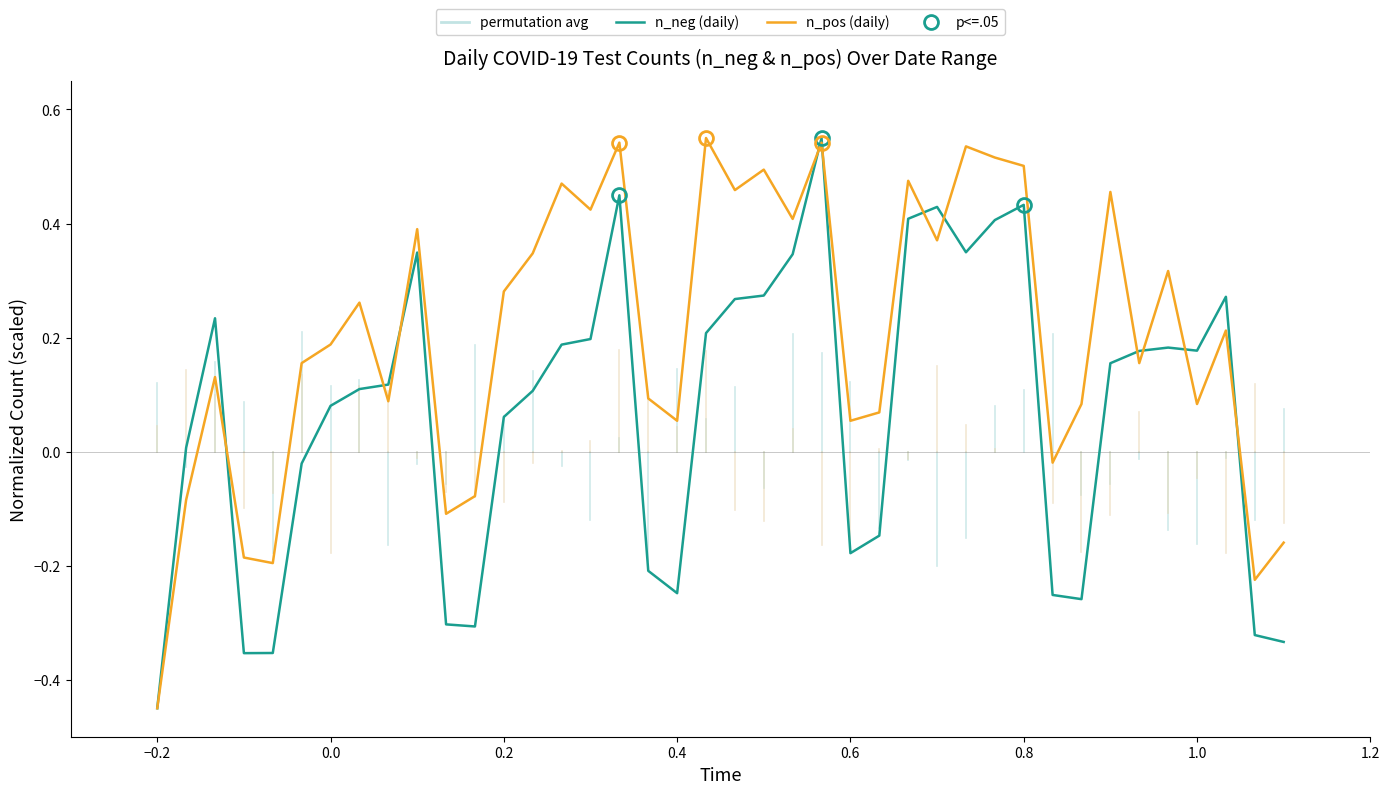

What is the smallest value displayed?

-0.5